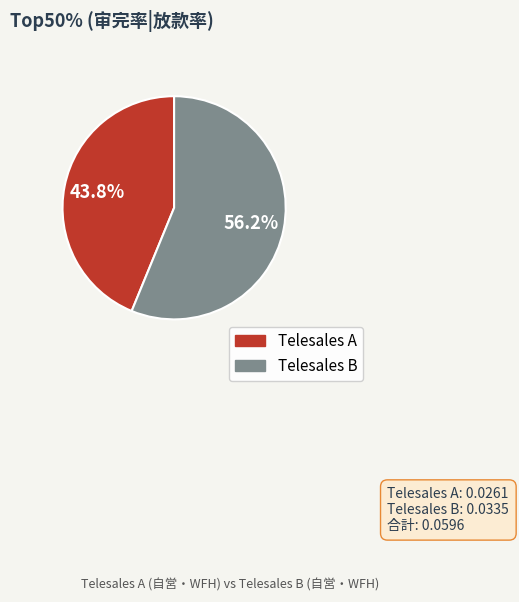

To the nearest percent, what is the difference between the Telesales A and Telesales B slice percentages?

12%